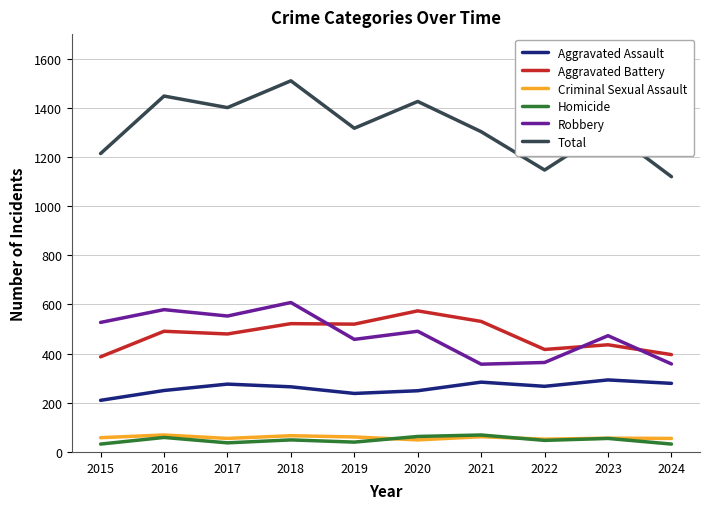

The value of Aggravated Battery at 2018 is 522. True or false?

True